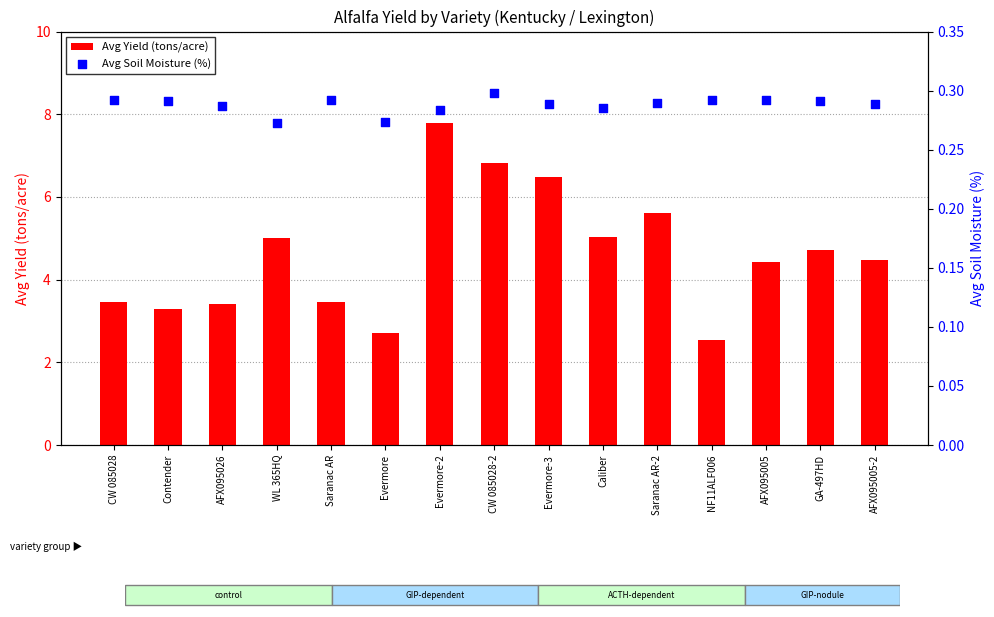

Which series has the largest Y range (max minus min)?

Avg Yield (tons/acre)